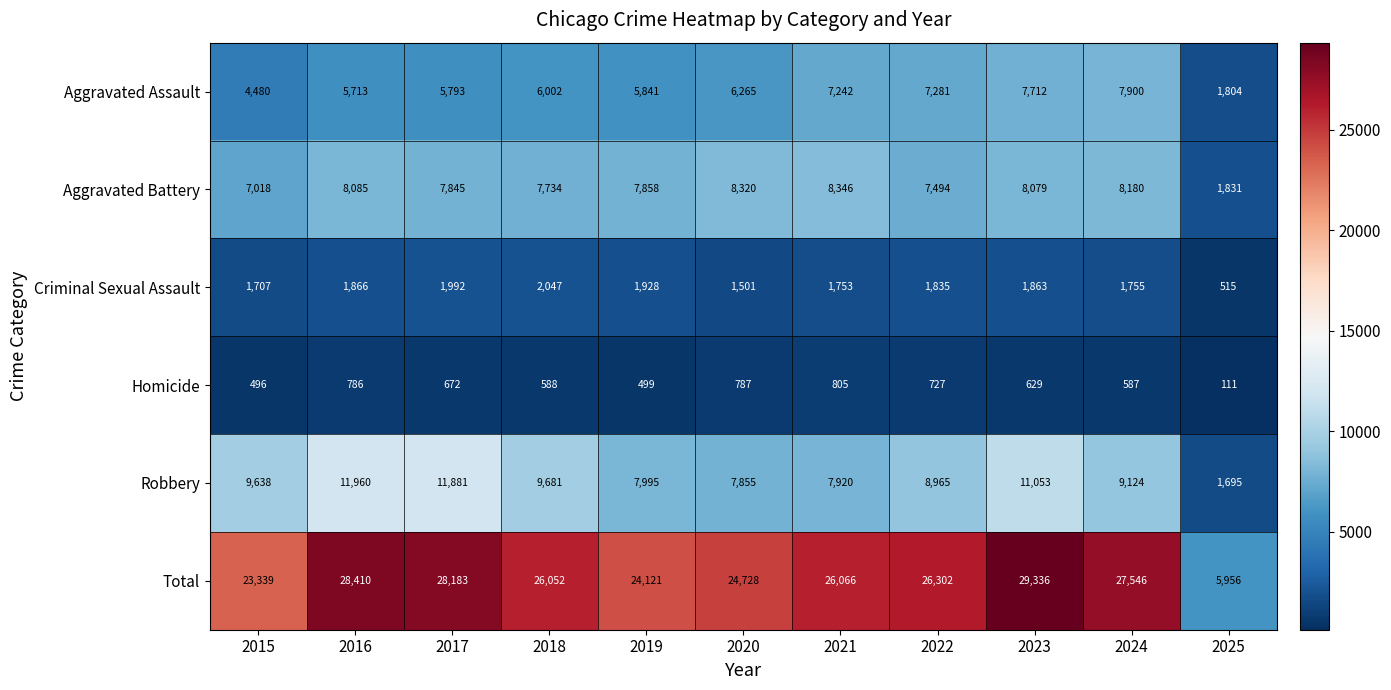

At which label does Aggravated Battery first exceed 7858?

2016